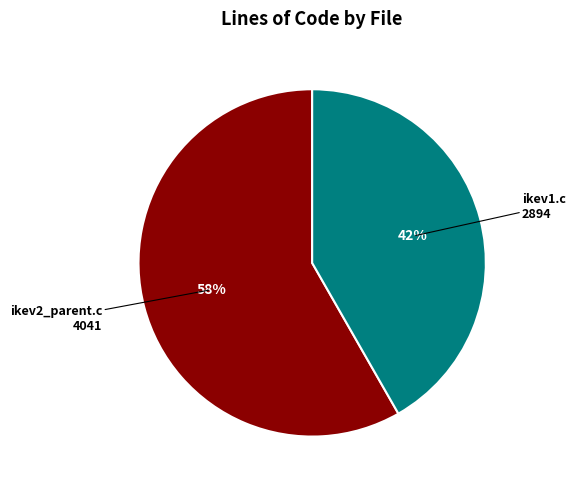

Which slice is the largest?

ikev2_parent.c